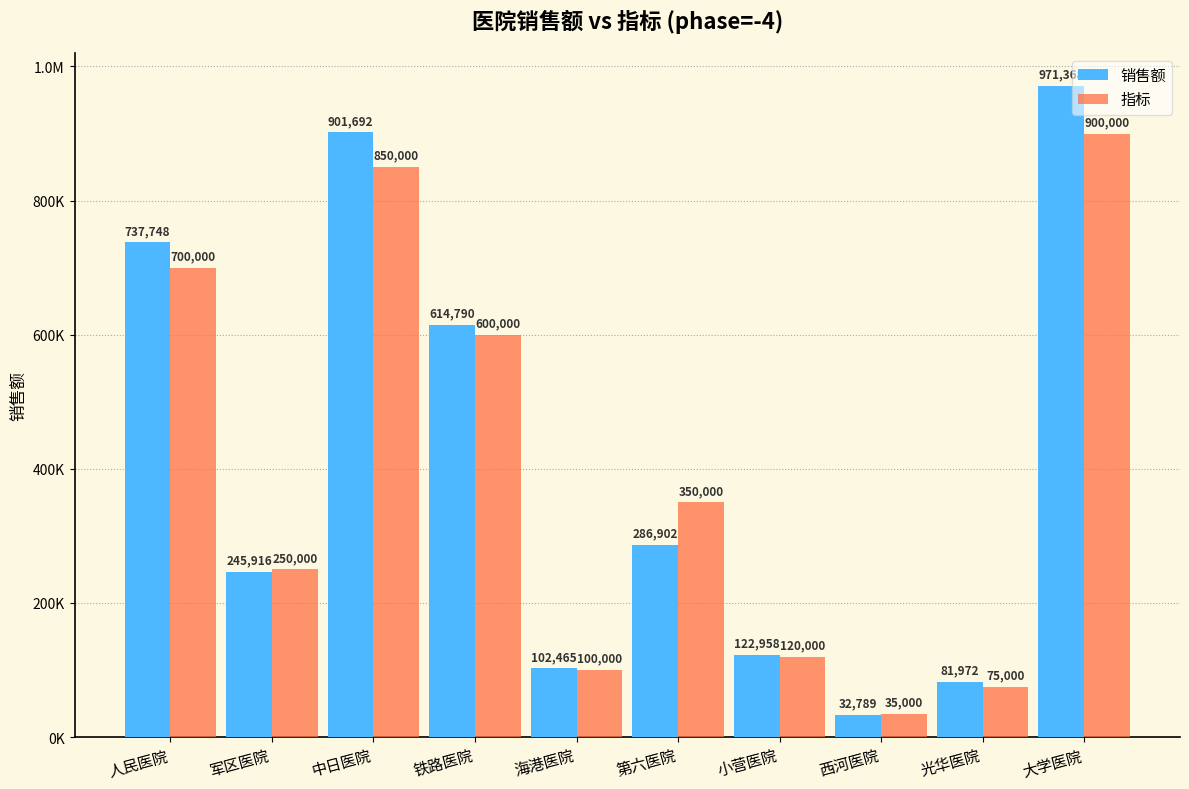

What is the approximate value of 销售额 at 中日医院?

901691.6